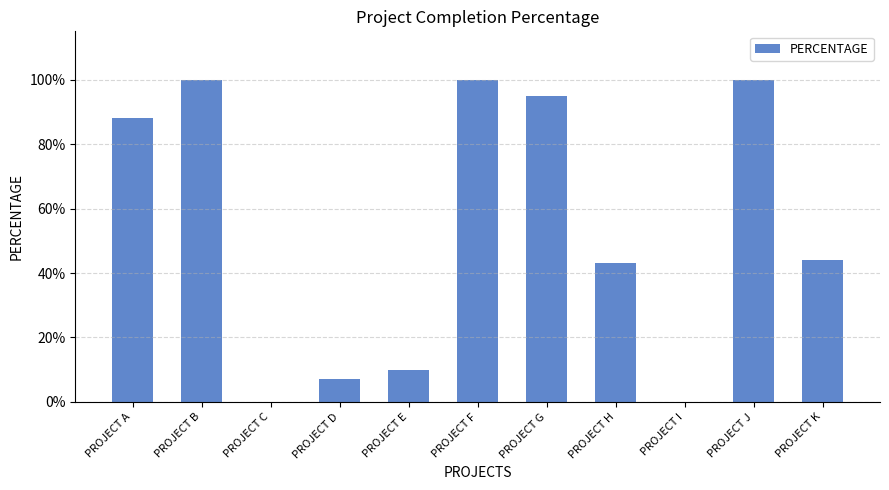

List the labels in order of value, smallest first.

PROJECT C, PROJECT I, PROJECT D, PROJECT E, PROJECT H, PROJECT K, PROJECT A, PROJECT G, PROJECT B, PROJECT F, PROJECT J